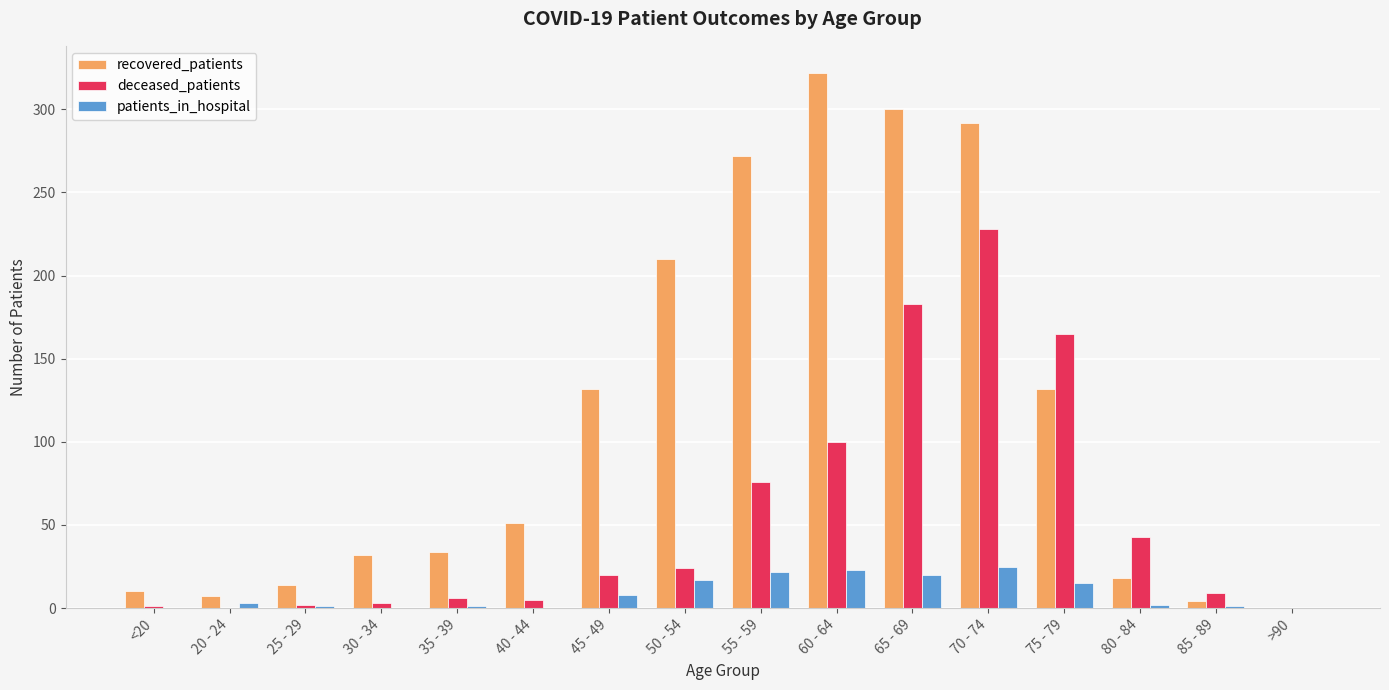

Where is deceased_patients nearest to the value 114?

60 - 64